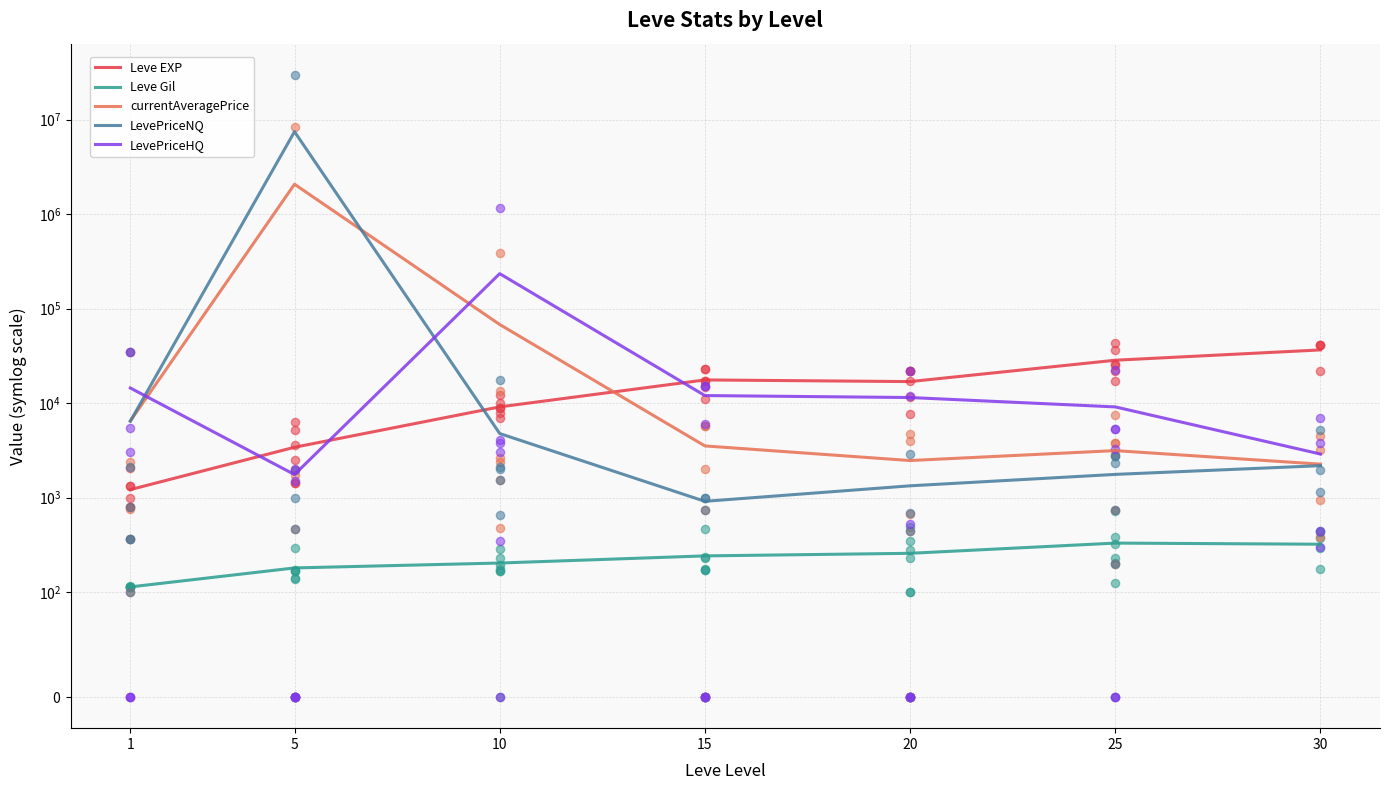

Which series contains the lowest Y value?

Leve Gil